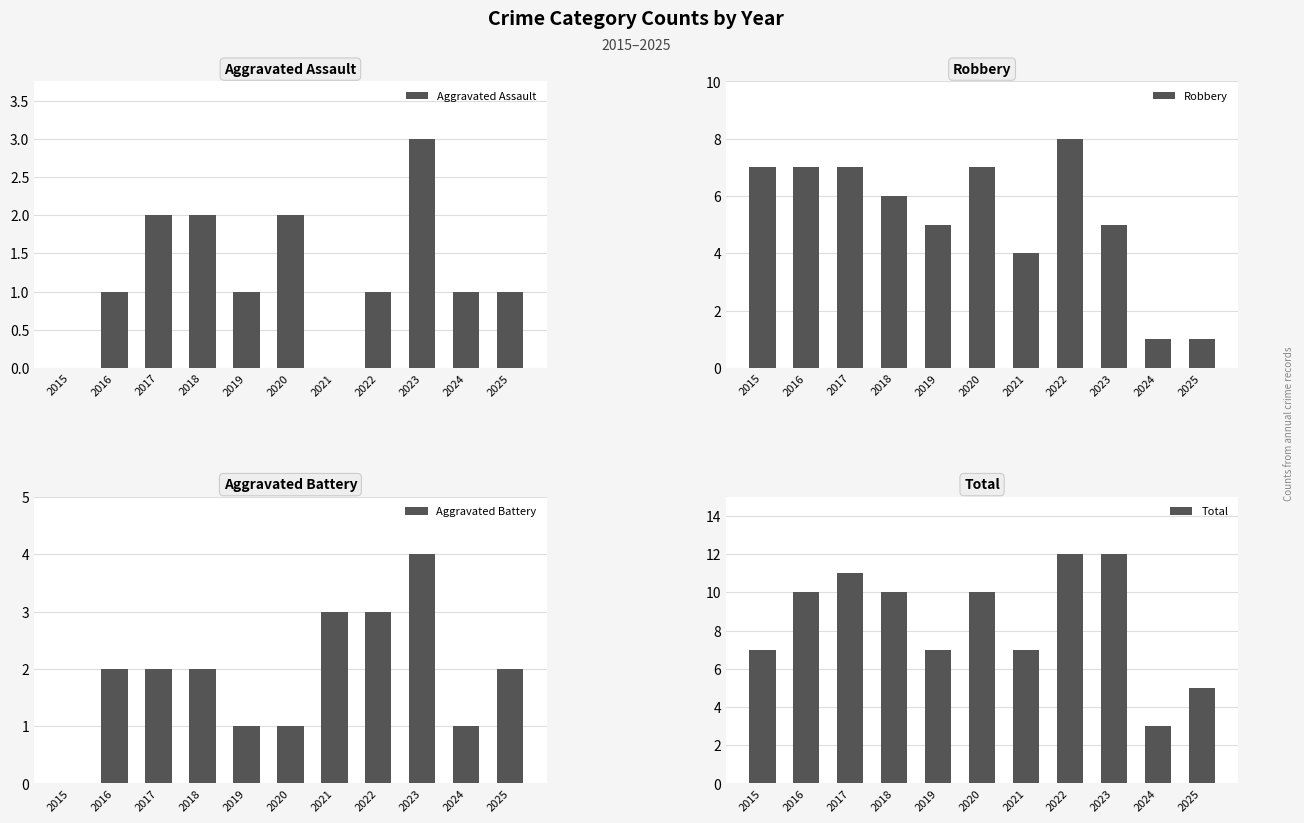

The Aggravated Battery series shows 1 at 2016. True or false?

False